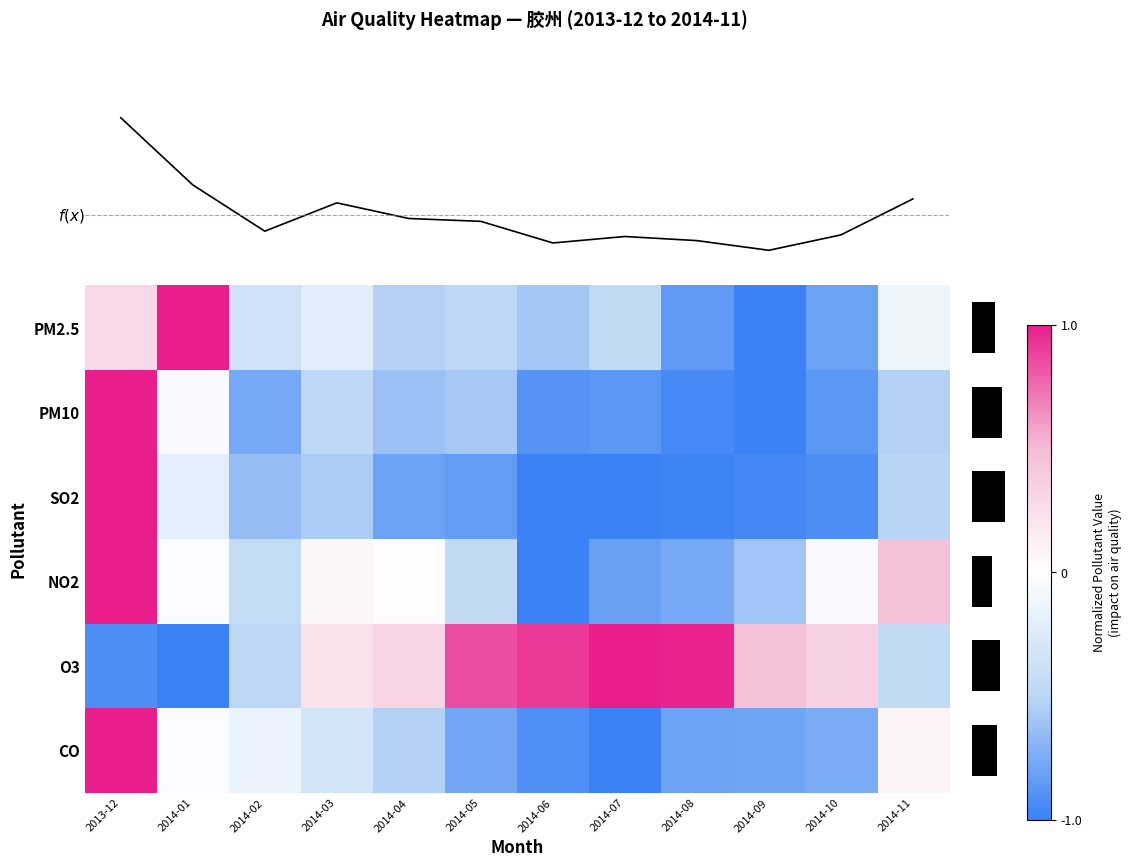

What is the total value across all series at 2014-11?

-1.1